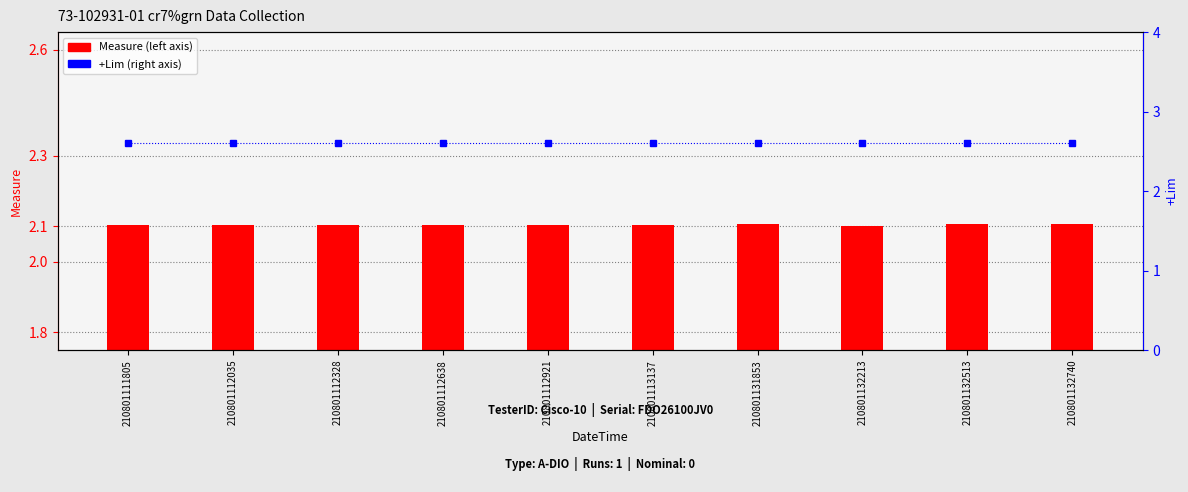

Is it true that +Lim equals 4.1 at 210801132513?

False